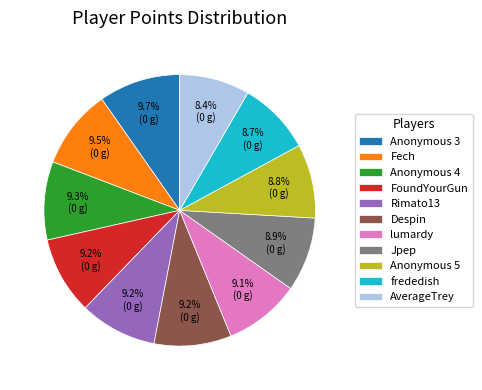

Is it true that Despin is 4% of the pie?

False